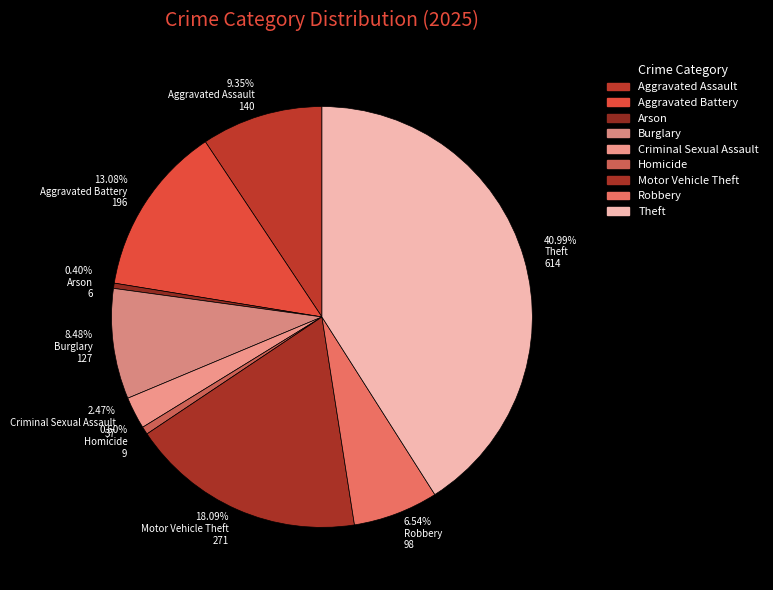

Between Aggravated Battery and Arson, which is larger?

Aggravated Battery